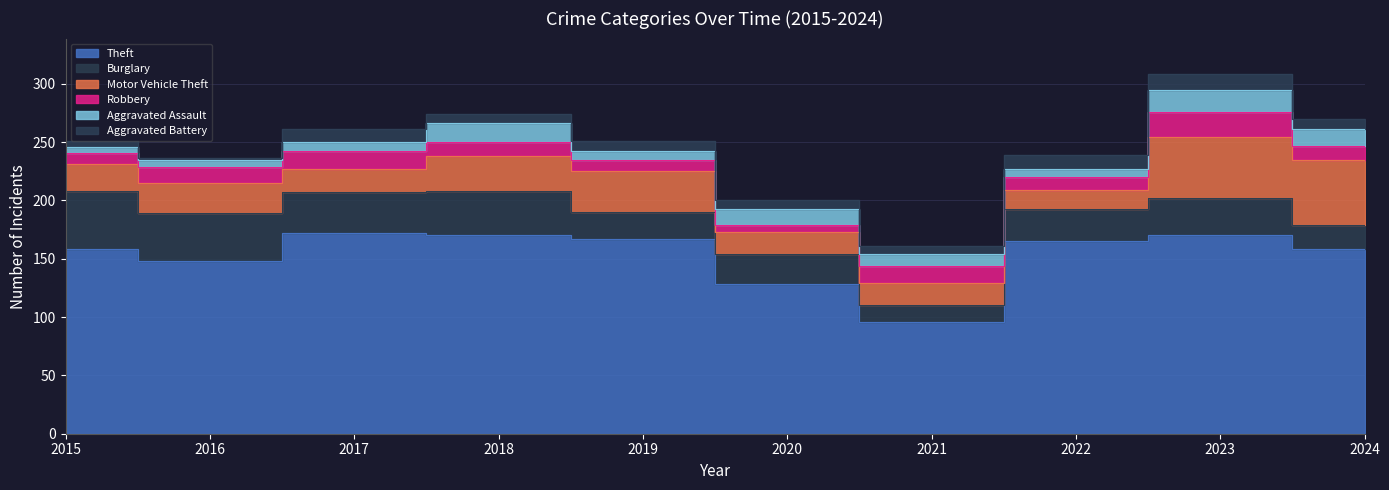

How many interior local peaks does the Aggravated Battery series have?

3